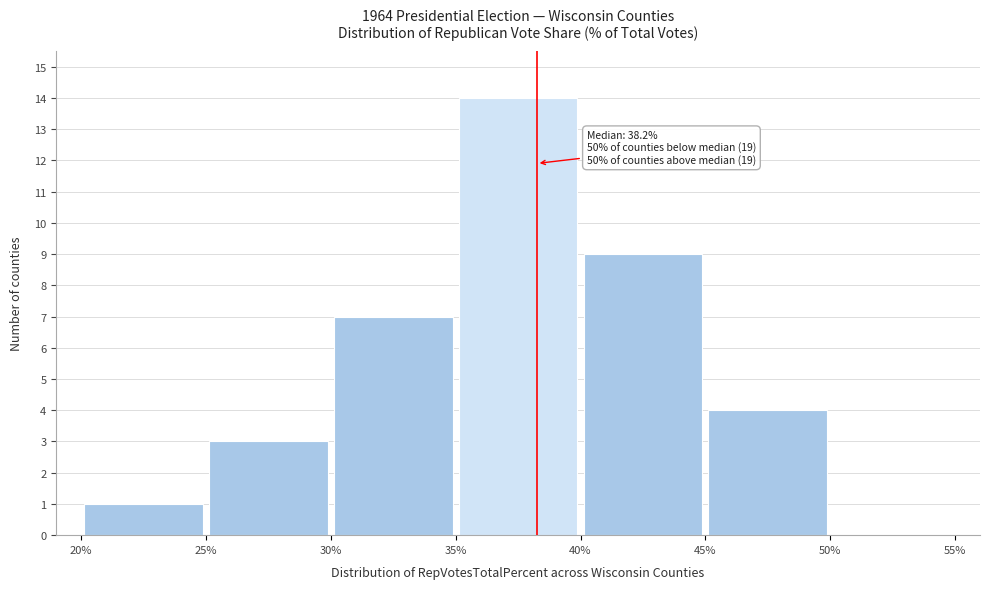

Over which range of the x-axis is the bar tallest?

35% to 40%